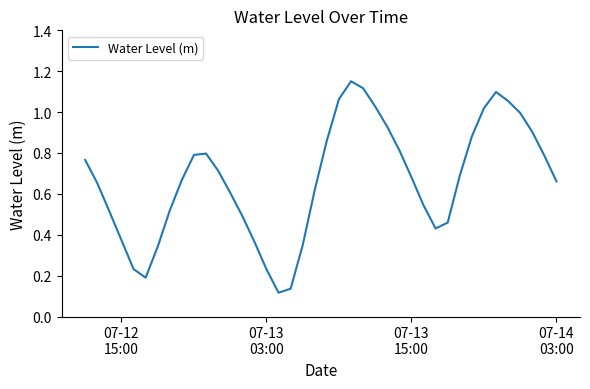

How many lines are shown in the chart?

1